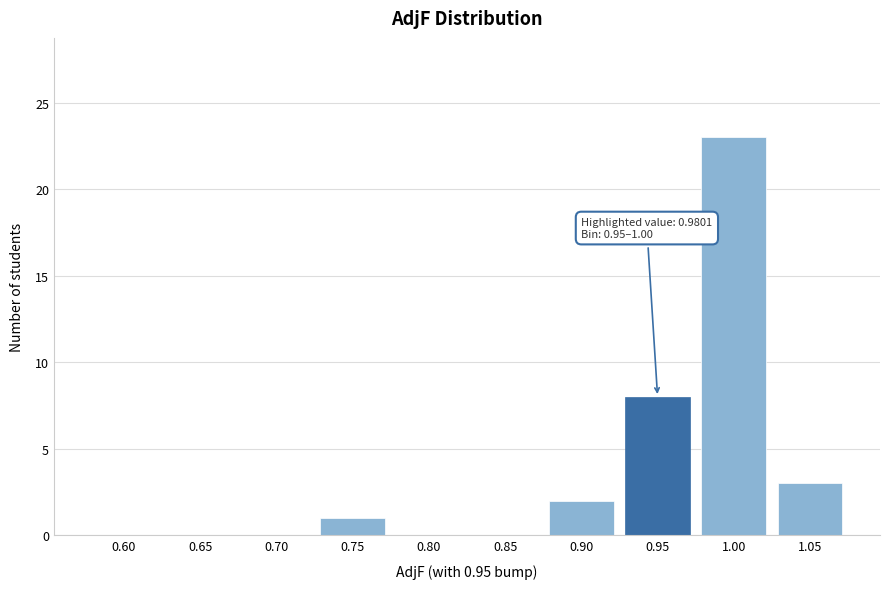

Reading left to right, extract all data points from this chart.

0.60=0	0.65=0	0.70=0	0.75=1	0.80=0	0.85=0	0.90=2	0.95=8	1.00=23	1.05=3